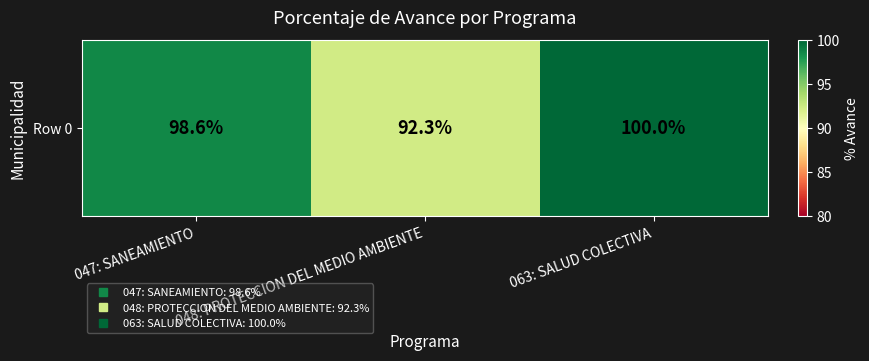

Approximately how many times larger is the value at 047: SANEAMIENTO compared to 048: PROTECCION DEL MEDIO AMBIENTE?

1.1